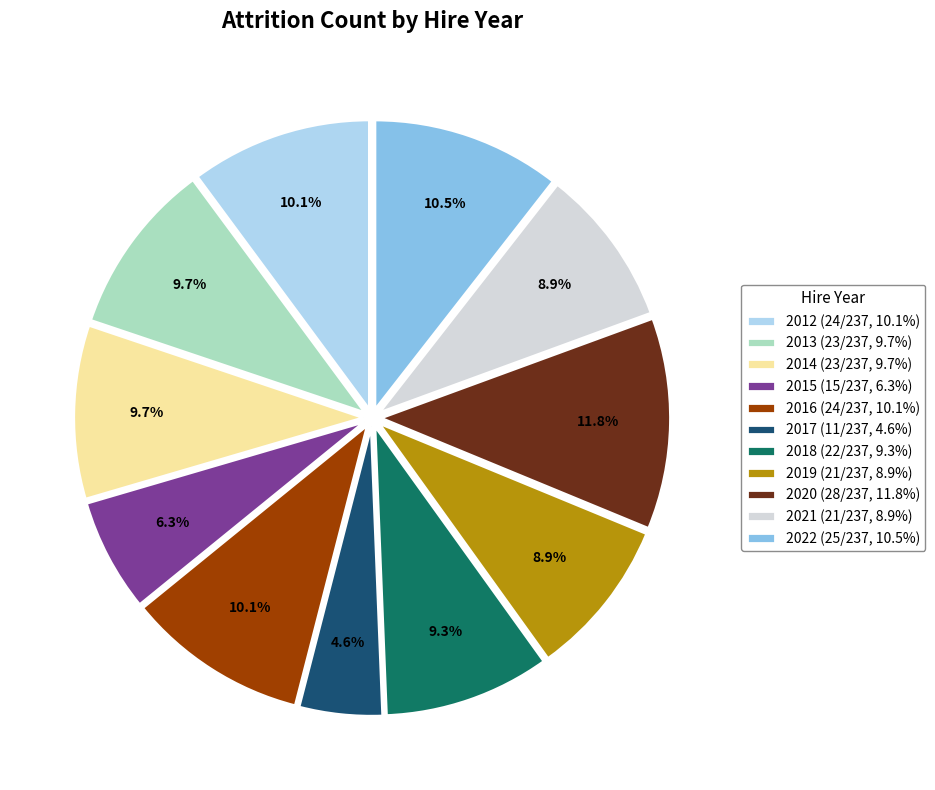

What is the smallest slice in the pie chart?

2017